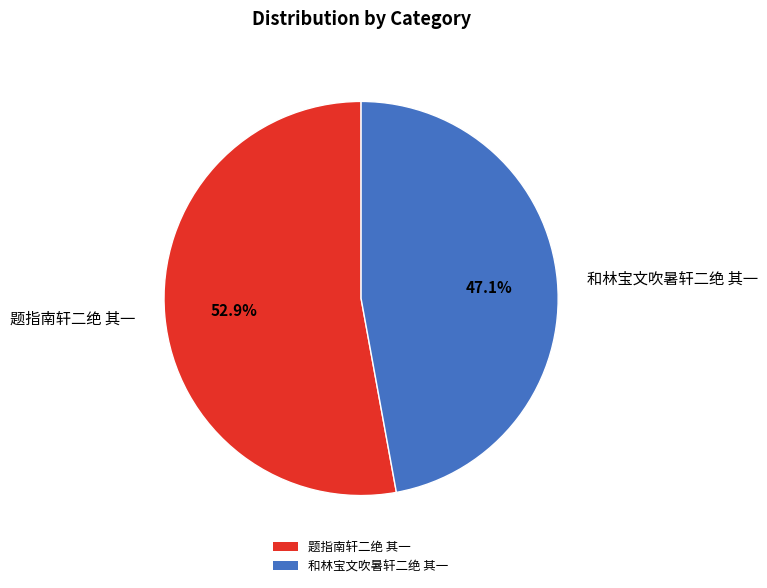

True or false: 题指南轩二绝 其一 accounts for 44% of the total.

False